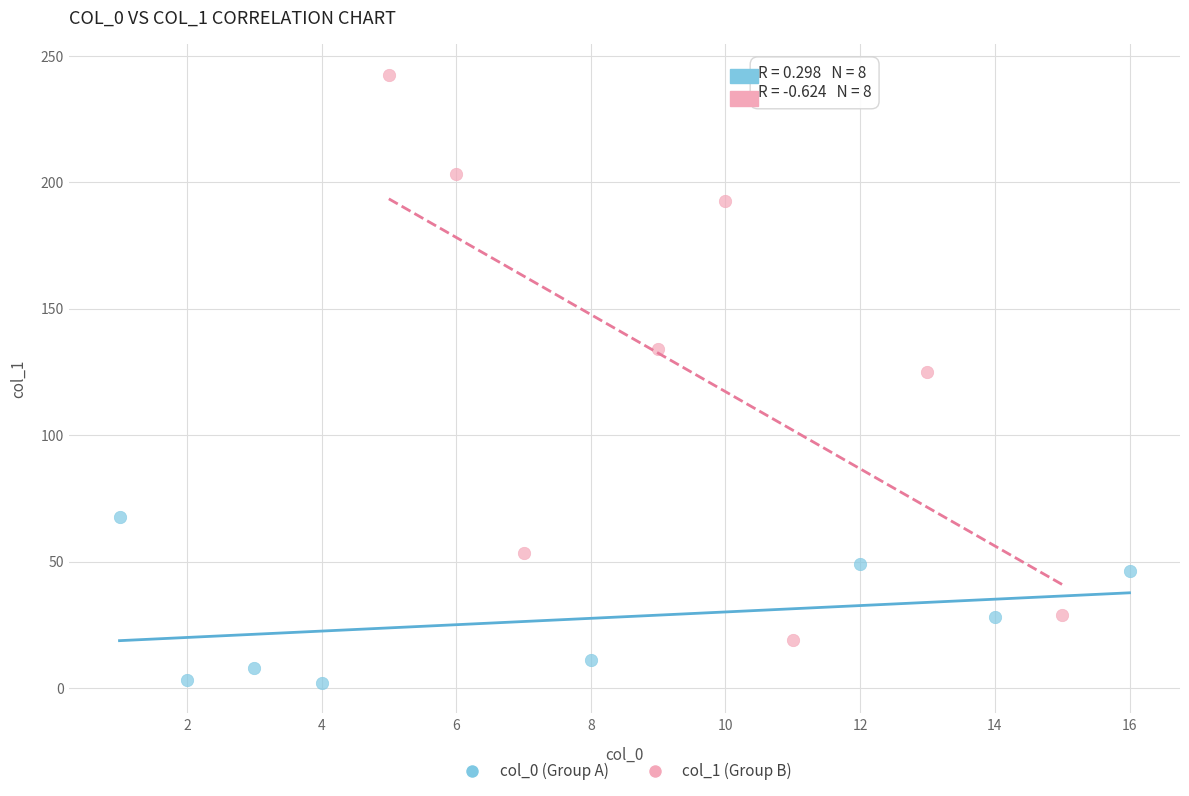

Which series contains the lowest Y value?

col_0 (Group A)